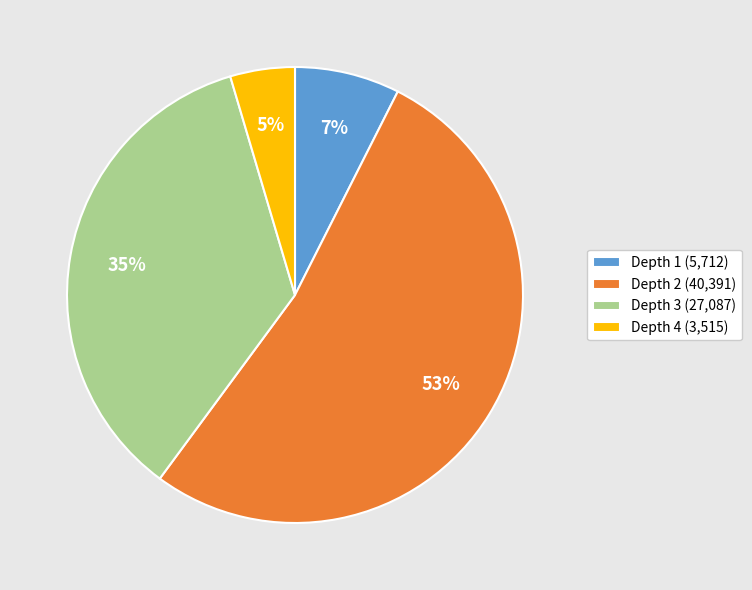

To the nearest percent, what is the difference between the largest and smallest slice percentages?

48%